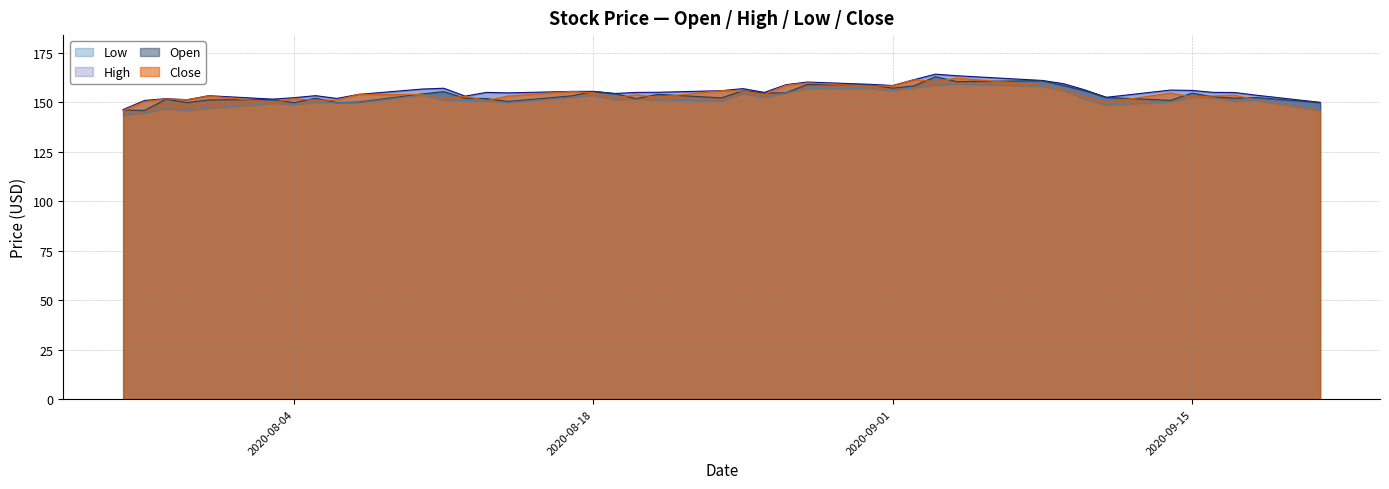

True or false: High has more than 0 interior local peaks.

True